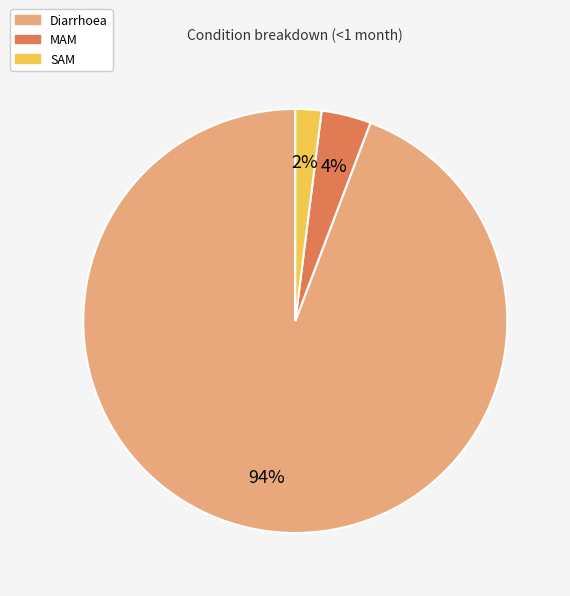

Is it true that Diarrhoea is 94% of the pie?

True